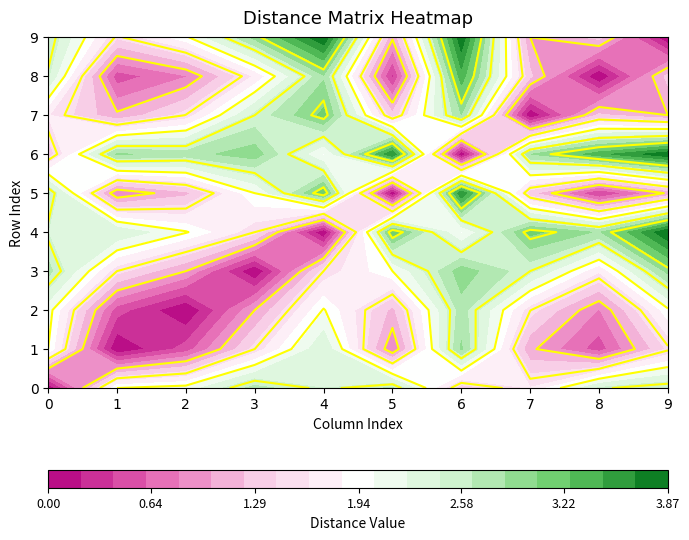

Between 5 and 1, which is larger?

5